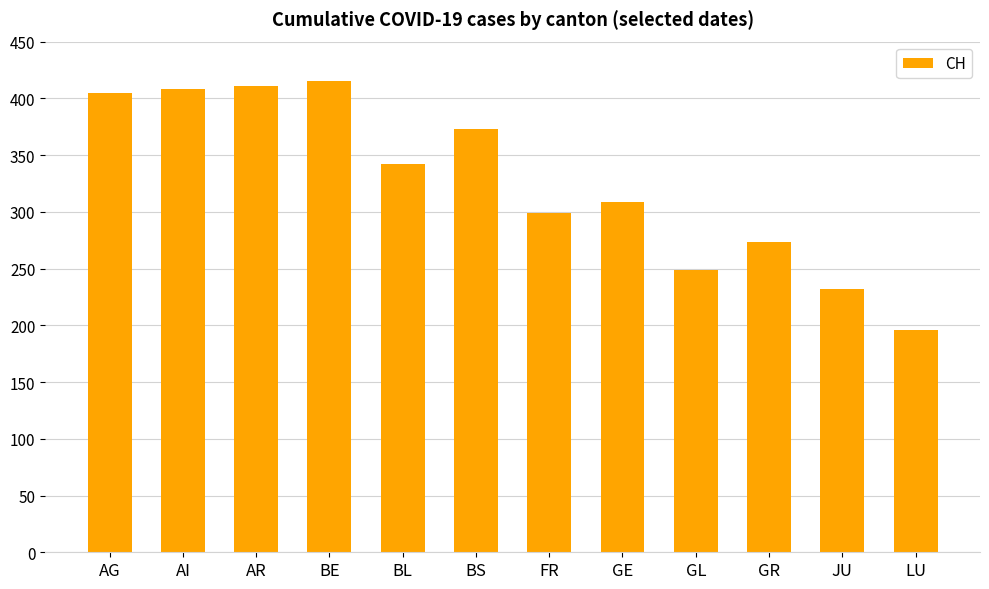

At which category does the chart reach its minimum across all series?

LU